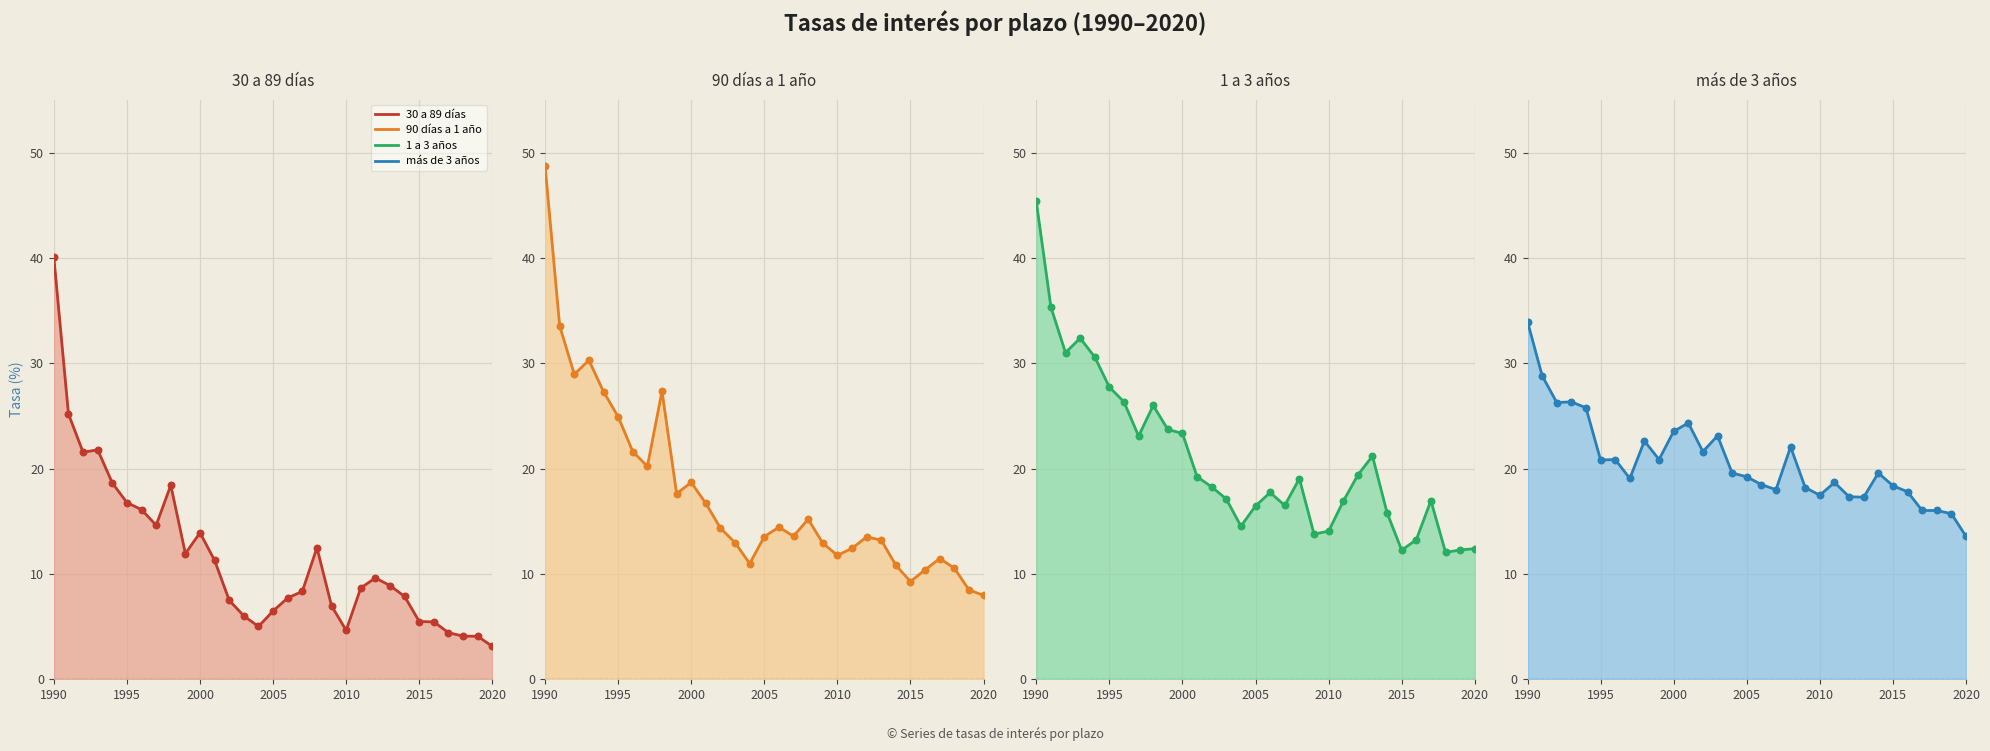

Which series contains the highest Y value?

90 días a 1 año